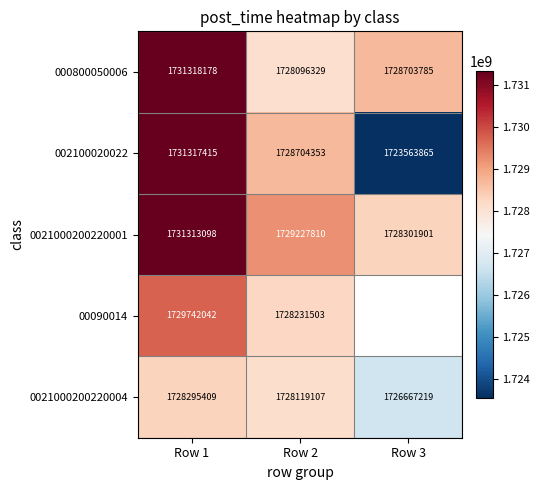

At which label is 002100020022 closest to 1727440640?

Row 2